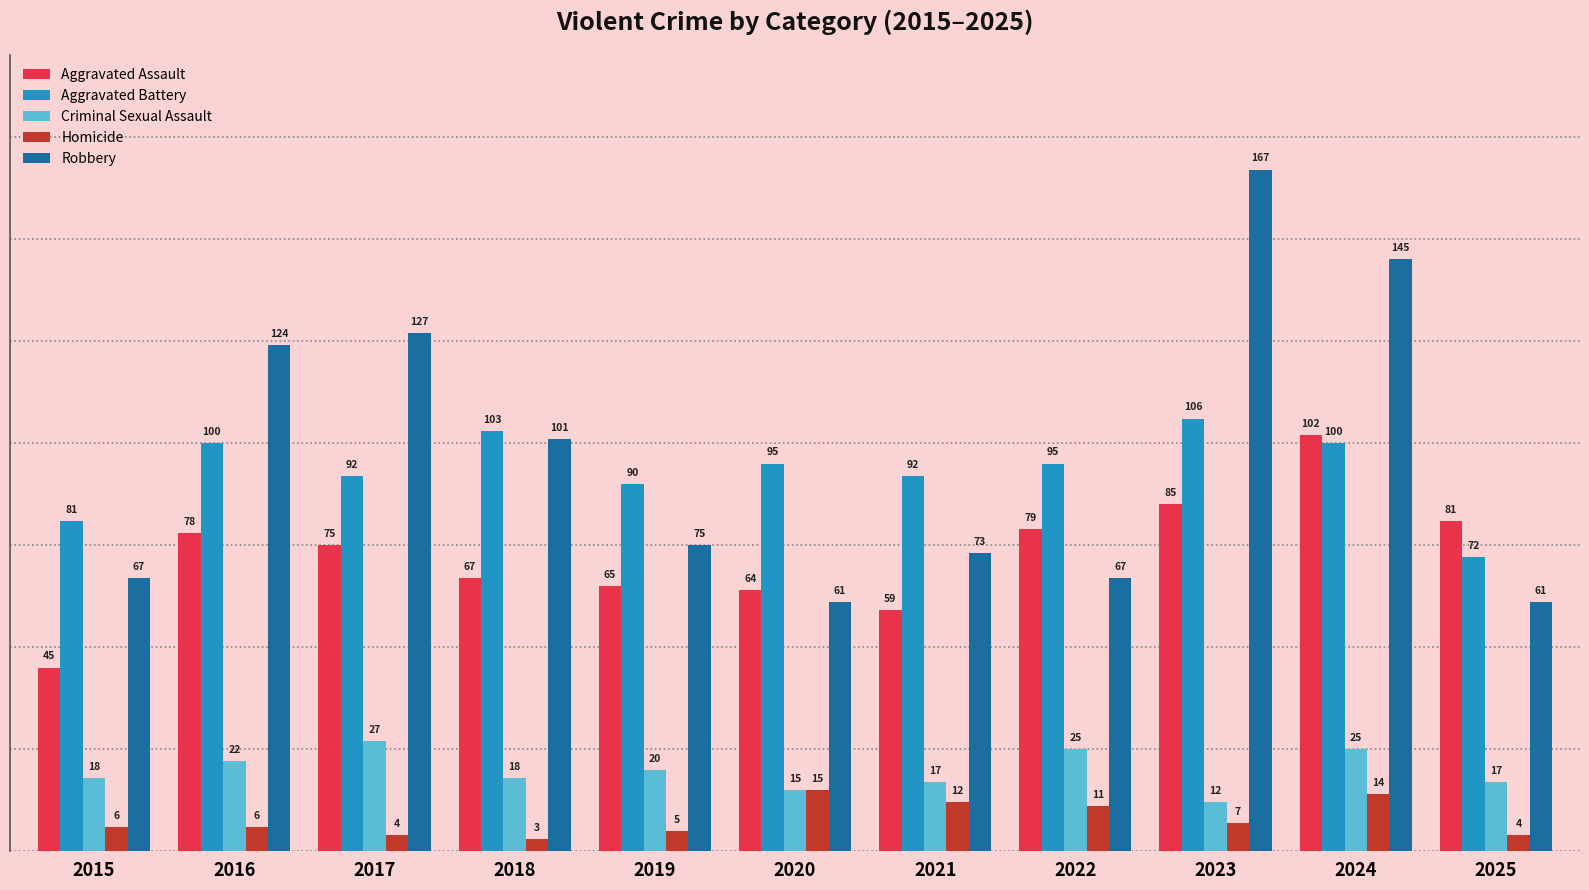

Read the Robbery value at 2023.

167